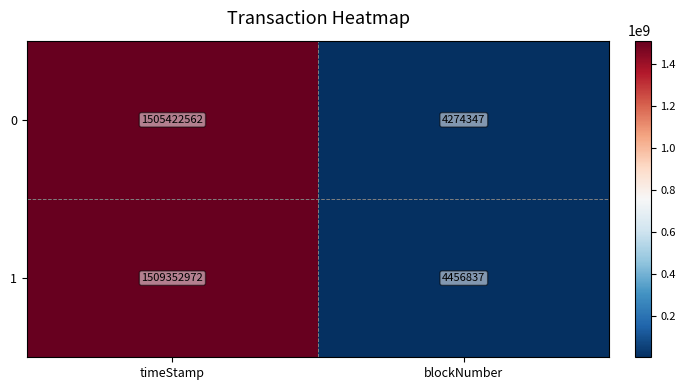

Which series changed the most between timeStamp and blockNumber?

1